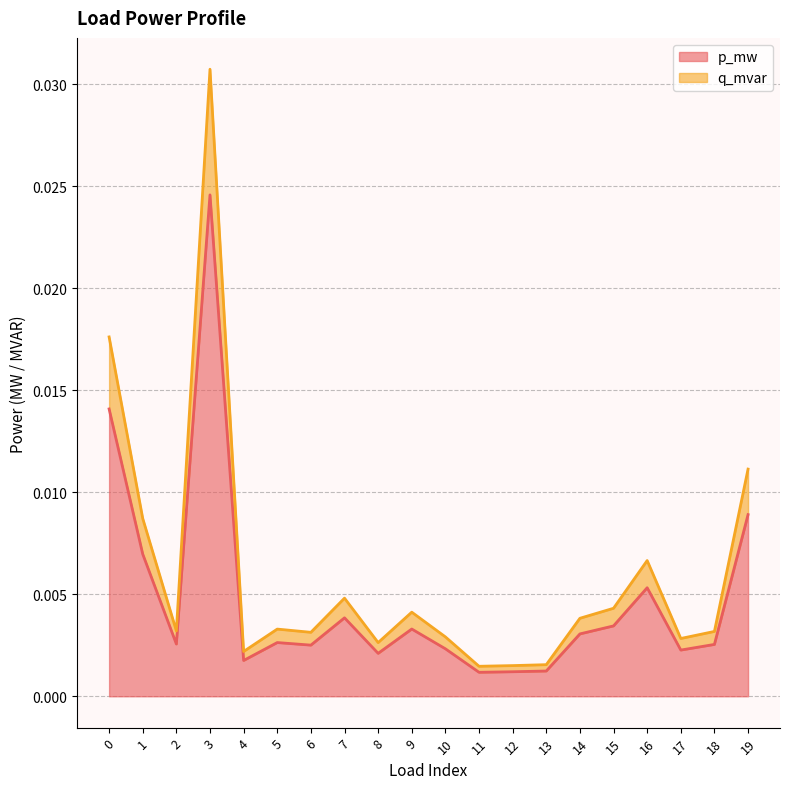

True or false: p_mw has more than 1 points higher than both neighbors.

True